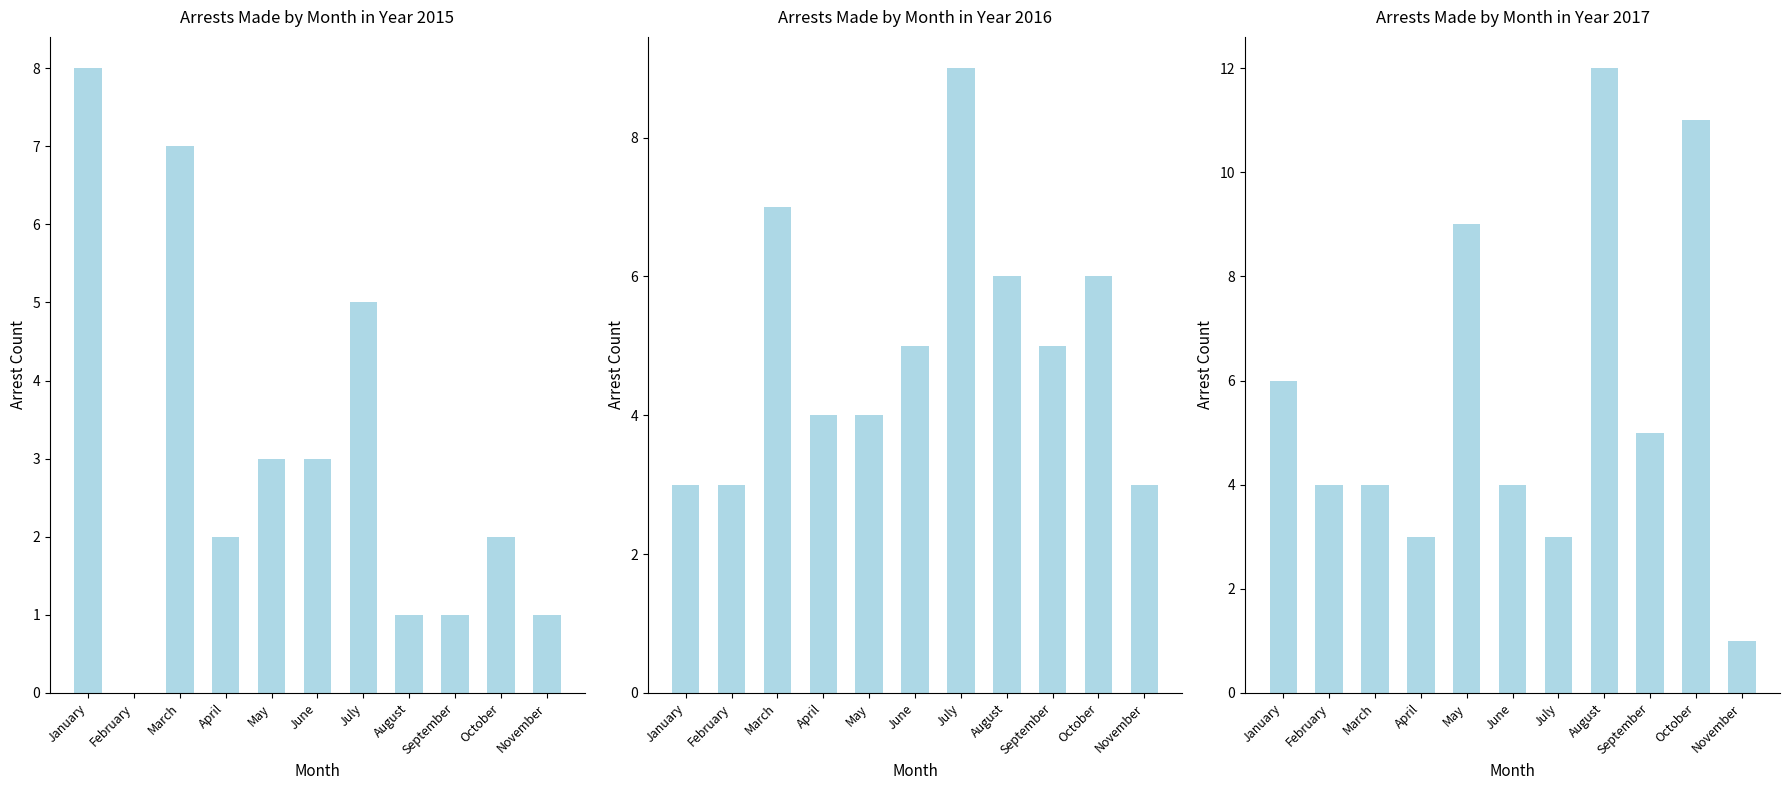

Reading left to right, what are all the values shown in this chart?

2015: January=8	February=0	March=7	April=2	May=3	June=3	July=5	August=1	September=1	October=2	November=1
2016: January=3	February=3	March=7	April=4	May=4	June=5	July=9	August=6	September=5	October=6	November=3
2017: January=6	February=4	March=4	April=3	May=9	June=4	July=3	August=12	September=5	October=11	November=1